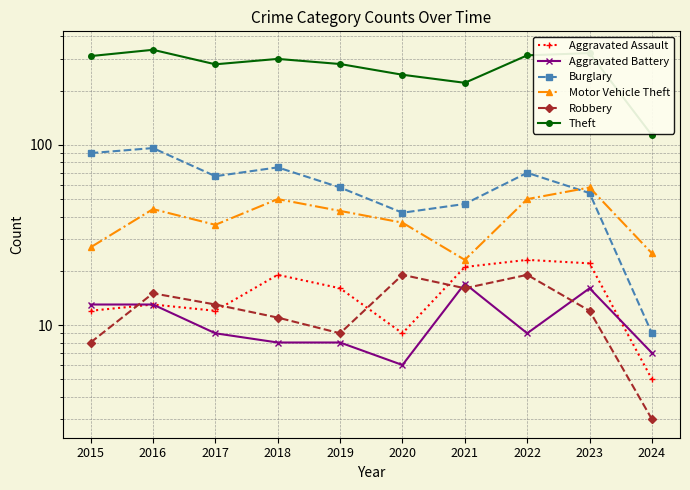

Which category has the highest value across all series?

2016